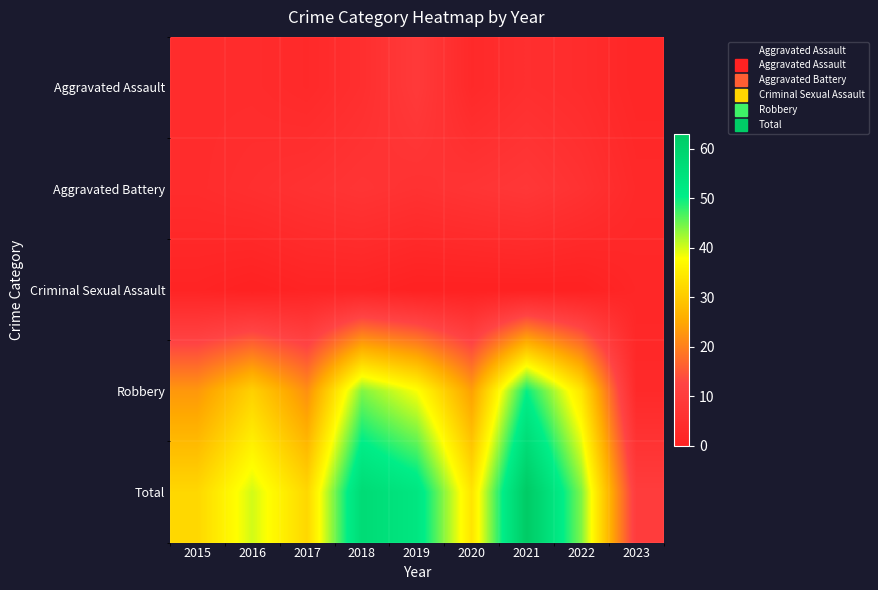

Which series has the largest range (max minus min)?

Total